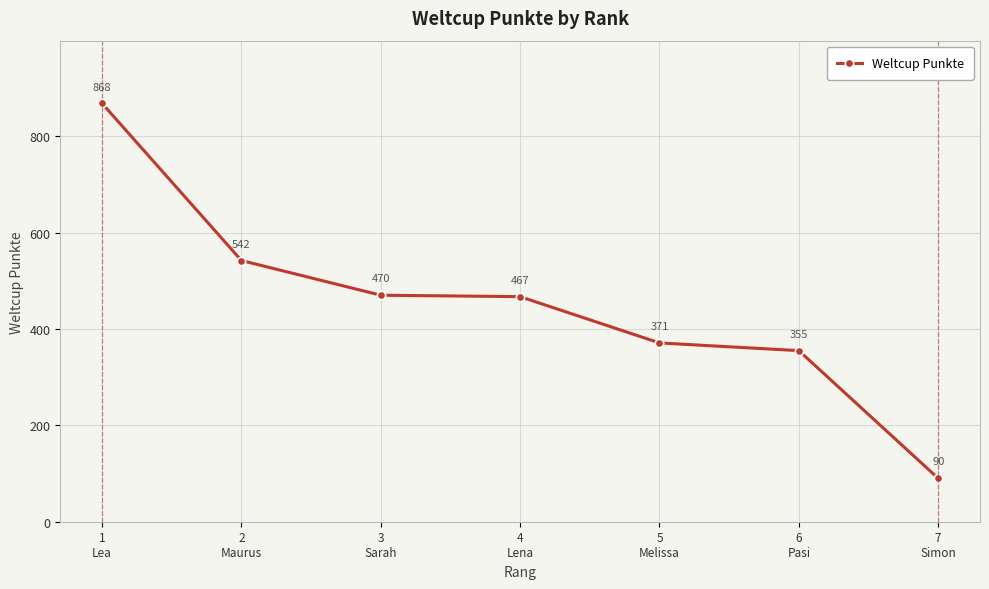

What is the difference between the values at 5
Melissa and 1
Lea?

497